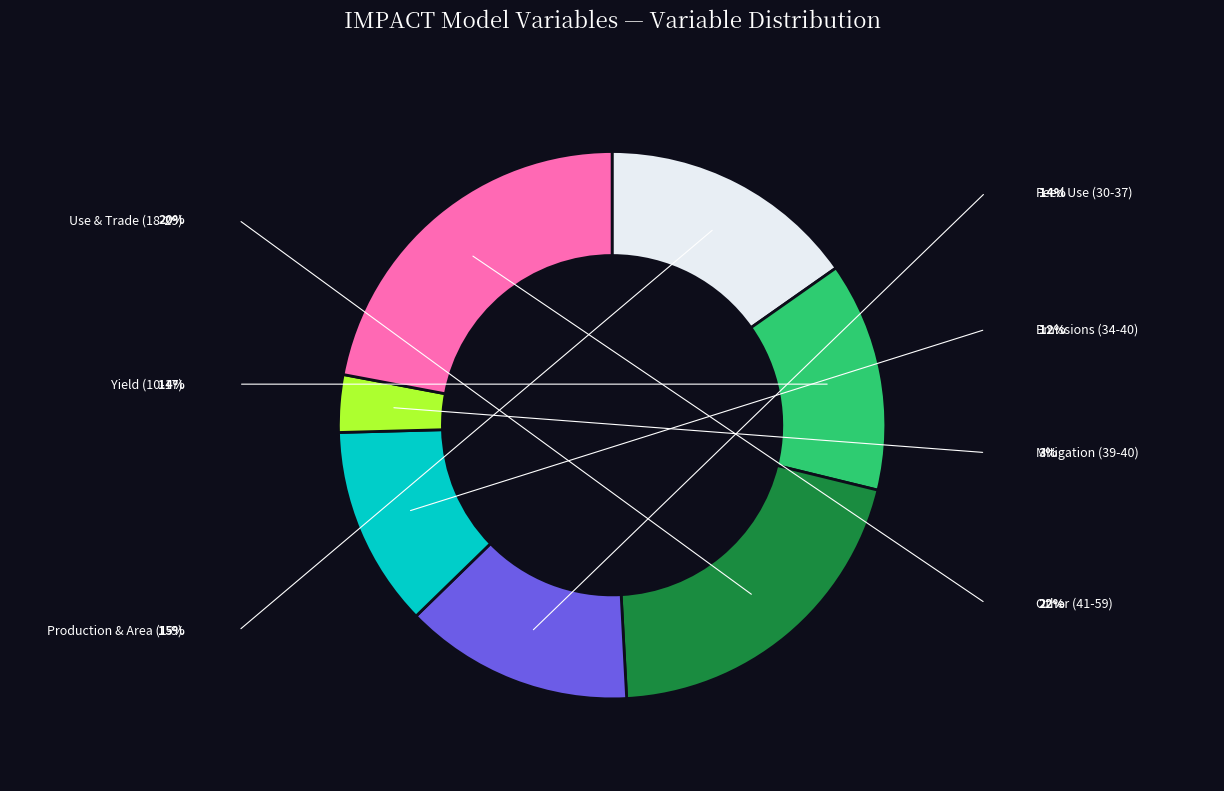

Is there a majority slice in this chart?

No